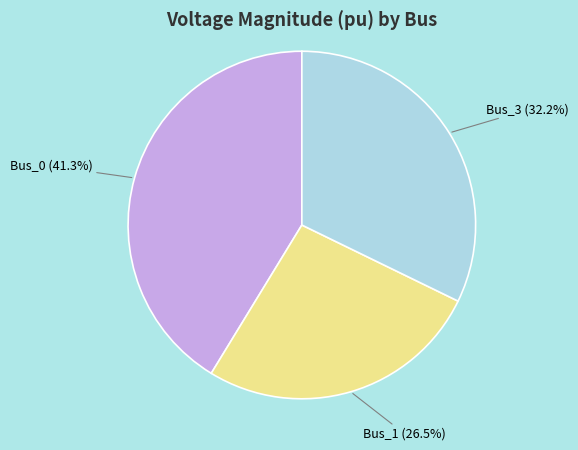

To the nearest percent, what is the combined percentage of Bus_1 and Bus_3?

59%